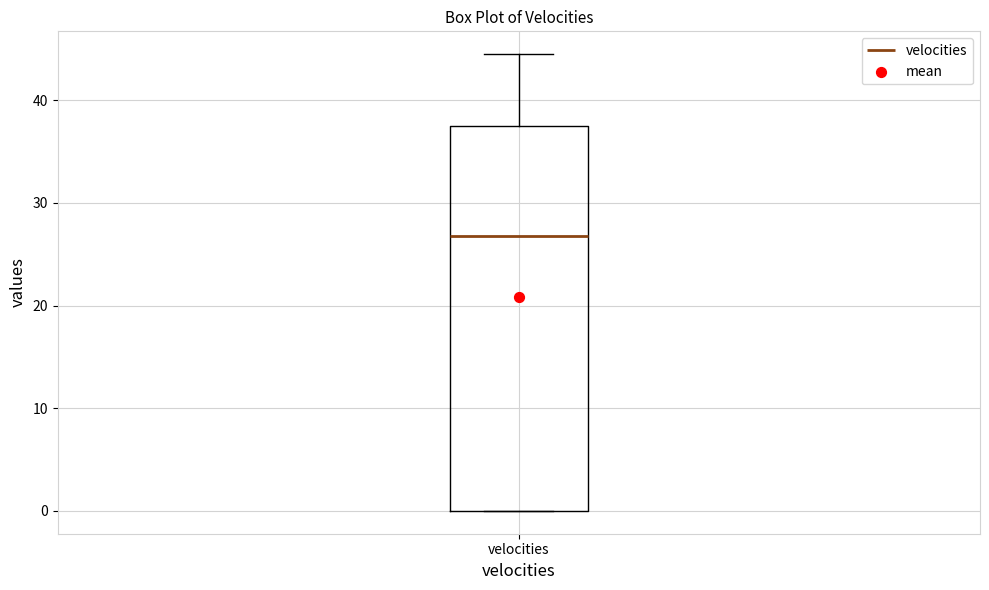

Read this box plot against the y-axis: the position of the median line, the range covered by the box, and the ends of both whiskers. The values are not printed on the chart, so give them approximately, as read against the axis.

median 27, box 0 to 38, whiskers 0 to 45